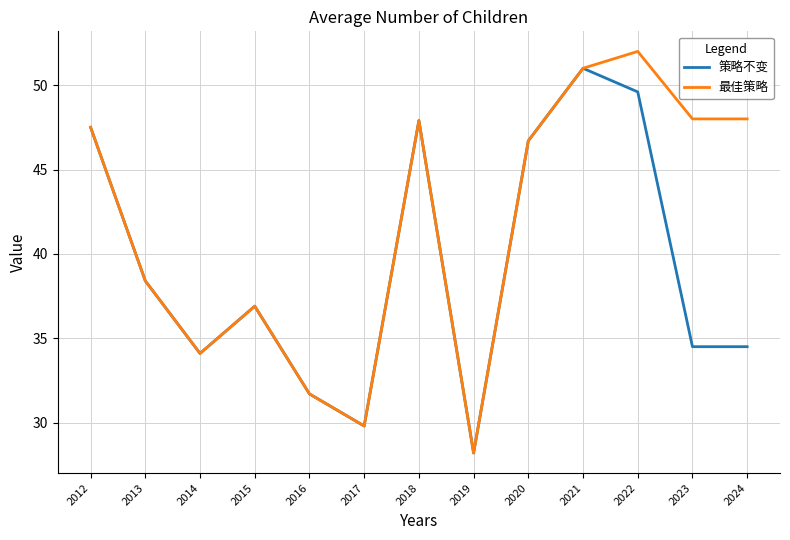

What is the maximum value shown in the chart?

52.0